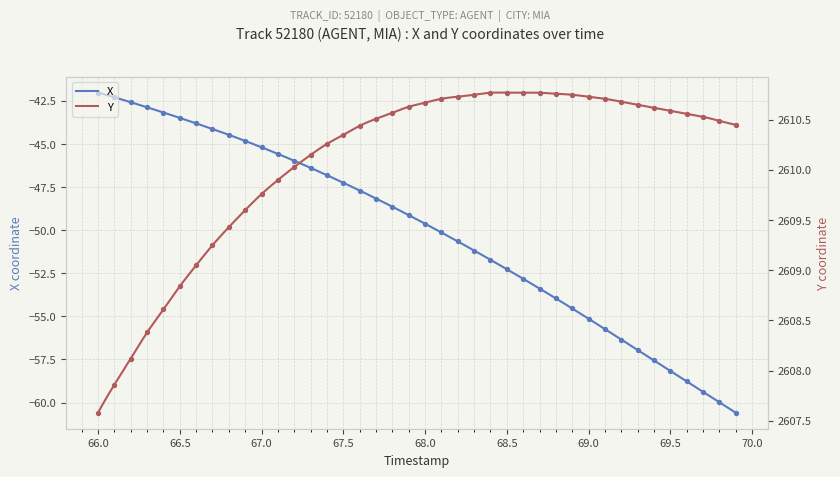

At how many categories does at least one series exceed 180?

40